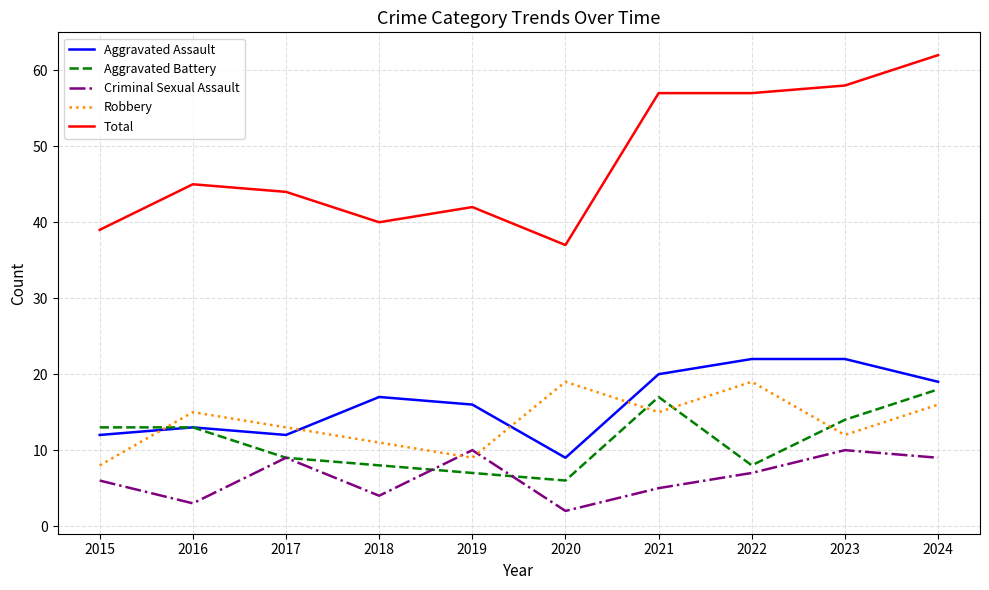

The Criminal Sexual Assault series shows 10 at 2023. True or false?

True